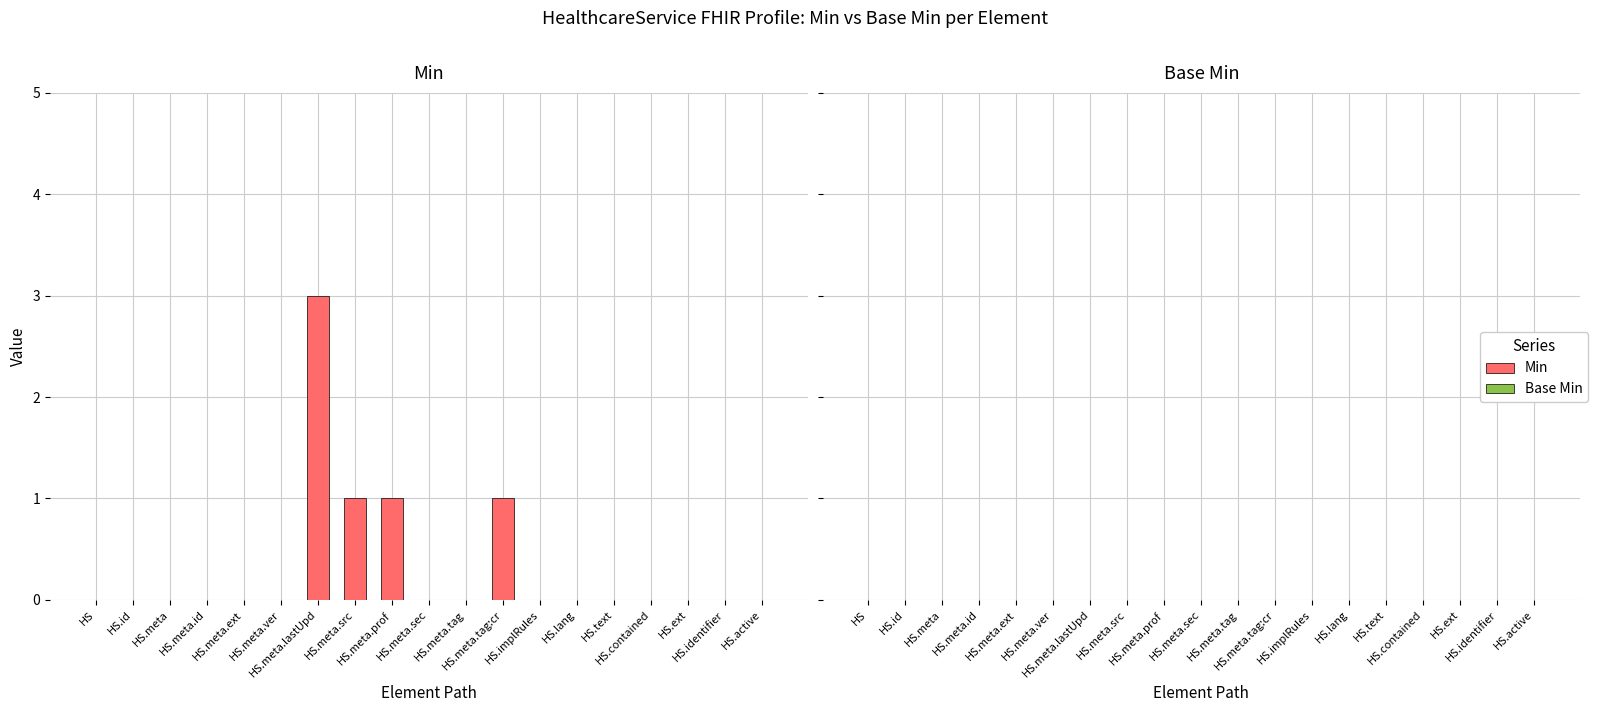

What is the sum of all values?

6